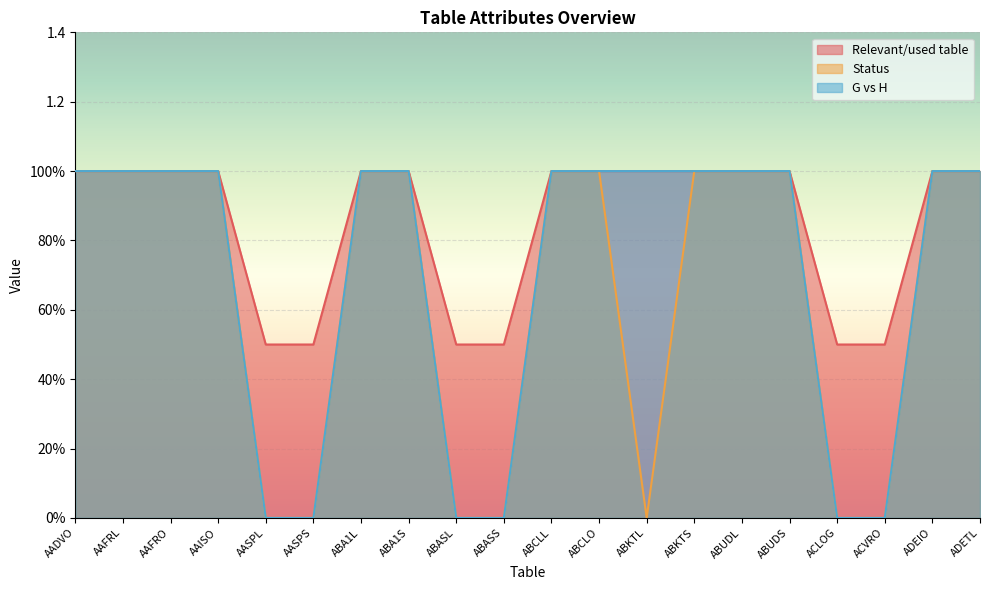

Between ABUDS and ABCLO, which is larger?

ABUDS